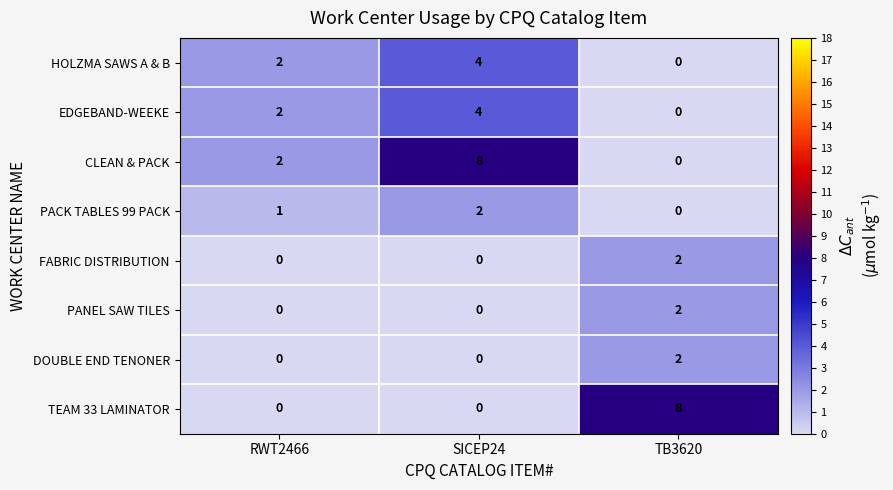

What is the difference between the maximum and minimum values in the HOLZMA SAWS A & B series?

4